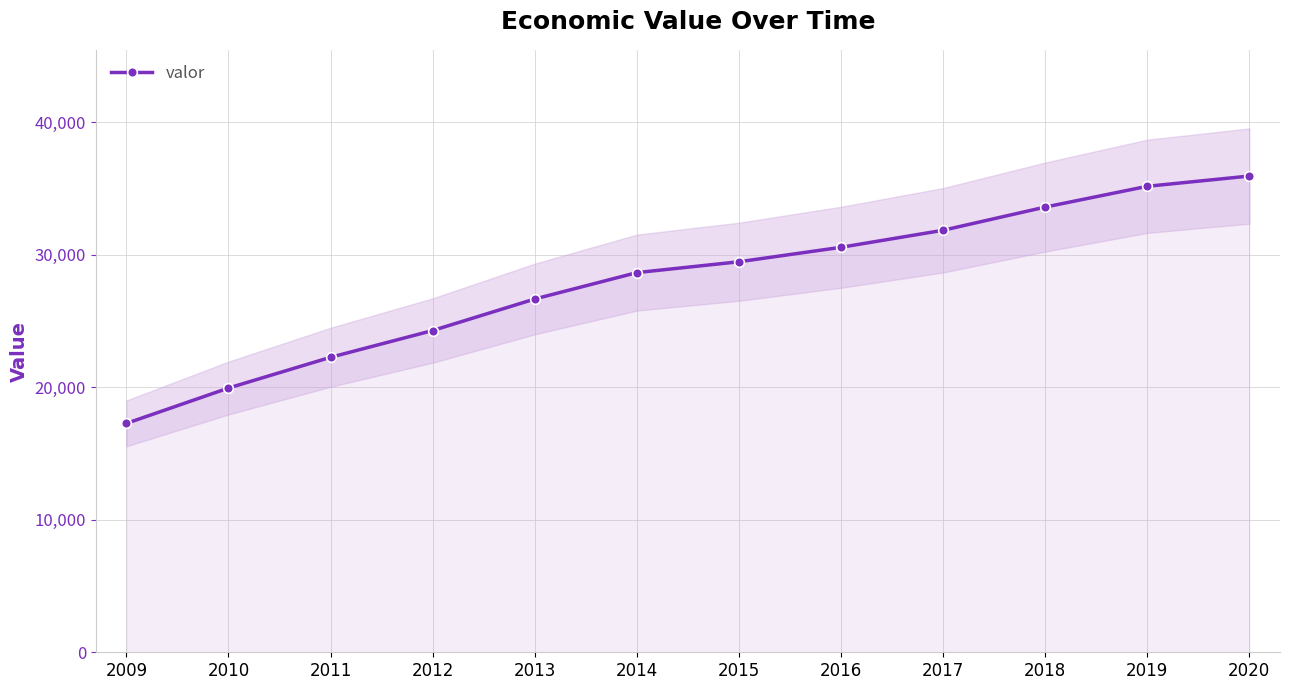

Rank the categories by value from highest to lowest.

2020, 2019, 2018, 2017, 2016, 2015, 2014, 2013, 2012, 2011, 2010, 2009